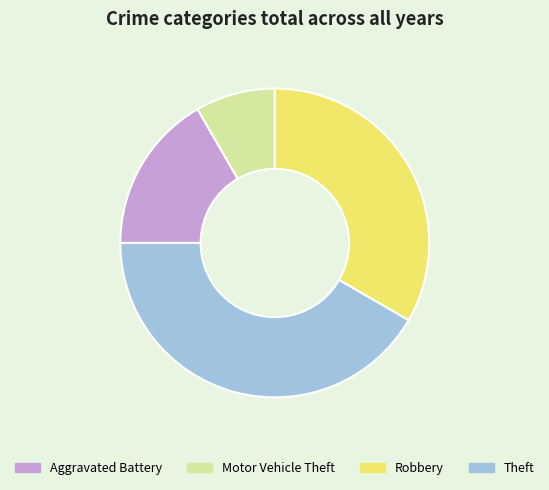

How many slices are in this pie chart?

4